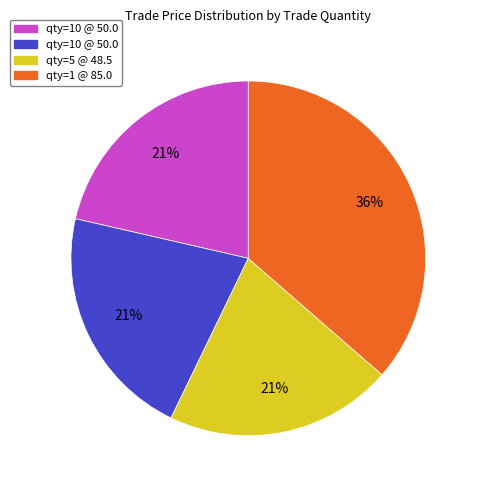

To the nearest percent, what is the average slice percentage?

25%